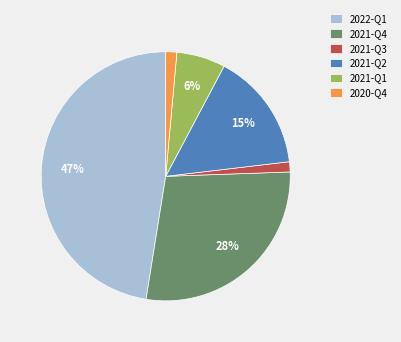

Is there any slice that represents more than half of the pie?

No